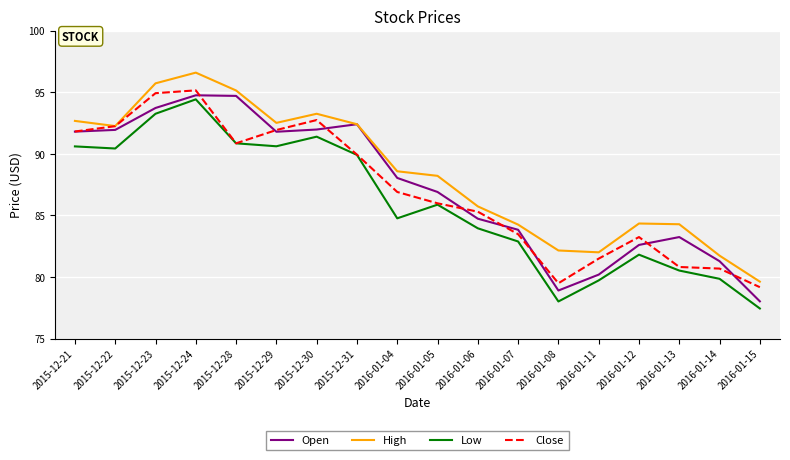

The Low series shows 85.9 at 2016-01-05. True or false?

True